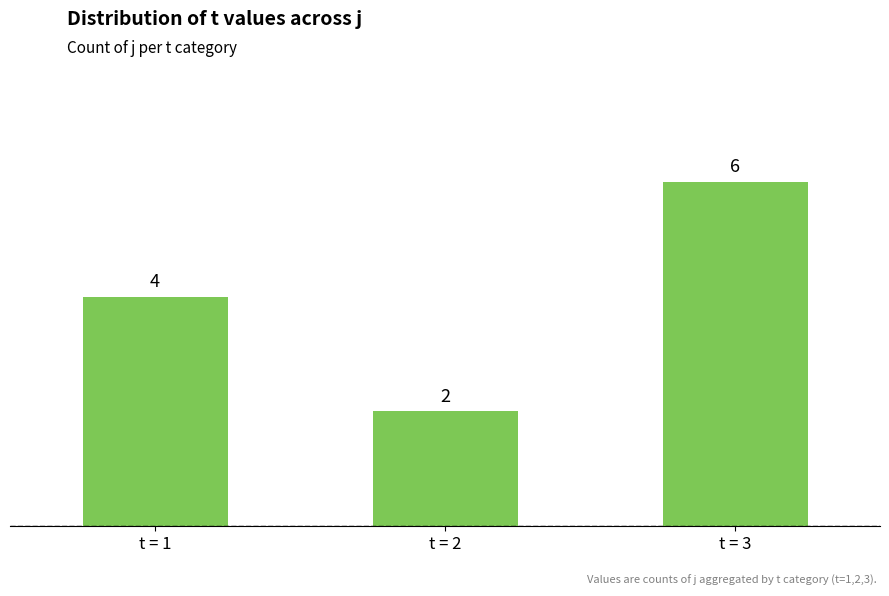

Are the bars grouped side by side (vs. stacked)?

No